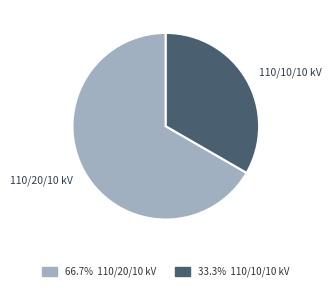

Rank the categories by value from highest to lowest.

110/20/10 kV, 110/10/10 kV